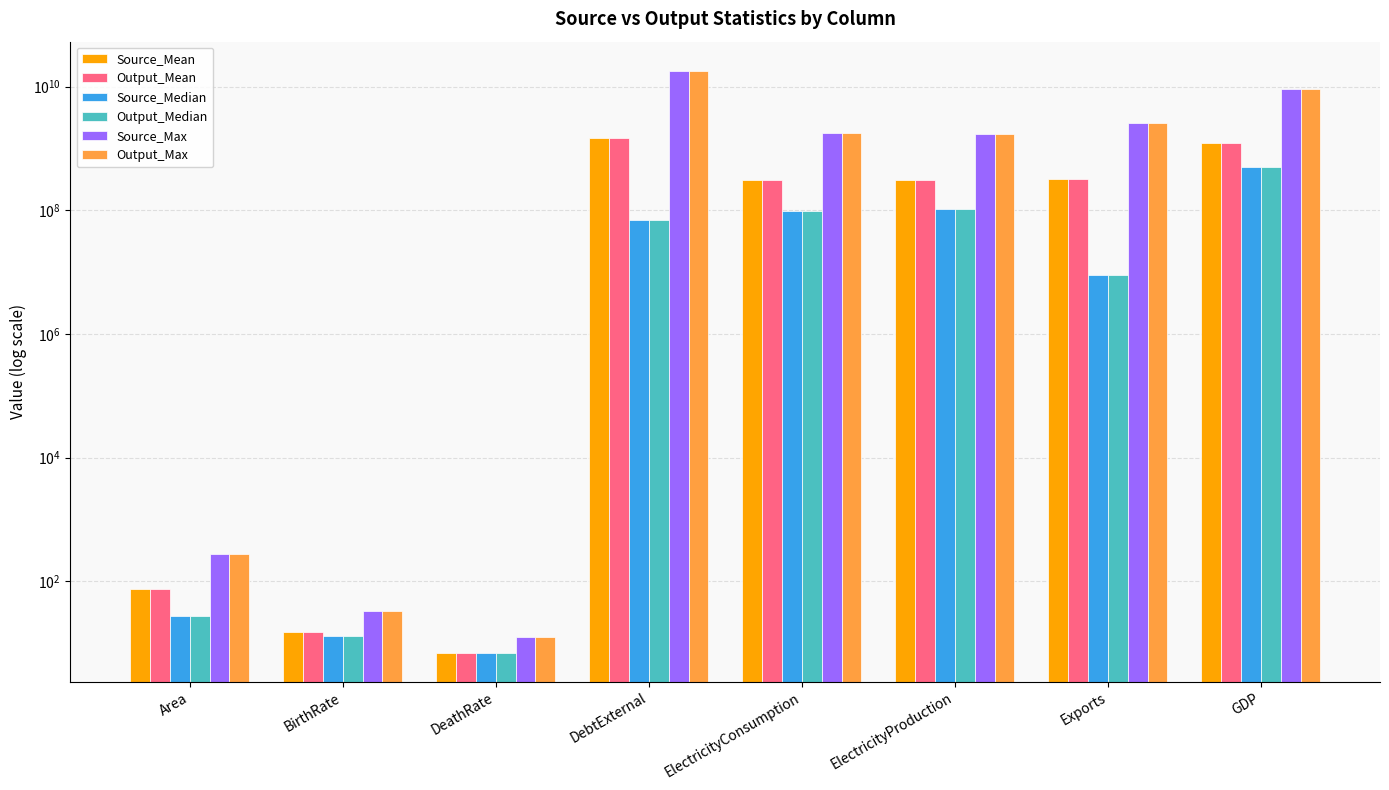

Reading left to right, what are all the values shown in this chart?

Source_Mean: Area=76.1	BirthRate=15.0	DeathRate=7.0	DebtExternal=1446734533.3	ElectricityConsumption=308224933.3	ElectricityProduction=312420000.0	Exports=317726260.0	GDP=1227939130.4
Output_Mean: Area=76.1	BirthRate=15.0	DeathRate=7.0	DebtExternal=1446734533.3	ElectricityConsumption=308224933.3	ElectricityProduction=312420000.0	Exports=317726260.0	GDP=1227939130.4
Source_Median: Area=28.0	BirthRate=12.9	DeathRate=7.1	DebtExternal=70000000.0	ElectricityConsumption=96760000.0	ElectricityProduction=104000000.0	Exports=9050000.0	GDP=500000000.0
Output_Median: Area=28.0	BirthRate=12.9	DeathRate=7.1	DebtExternal=70000000.0	ElectricityConsumption=96760000.0	ElectricityProduction=104000000.0	Exports=9050000.0	GDP=500000000.0
Source_Max: Area=274.0	BirthRate=33.5	DeathRate=12.7	DebtExternal=18000000000.0	ElectricityConsumption=1772000000.0	ElectricityProduction=1719000000.0	Exports=2580000000.0	GDP=9100000000.0
Output_Max: Area=274.0	BirthRate=33.5	DeathRate=12.7	DebtExternal=18000000000.0	ElectricityConsumption=1772000000.0	ElectricityProduction=1719000000.0	Exports=2580000000.0	GDP=9100000000.0